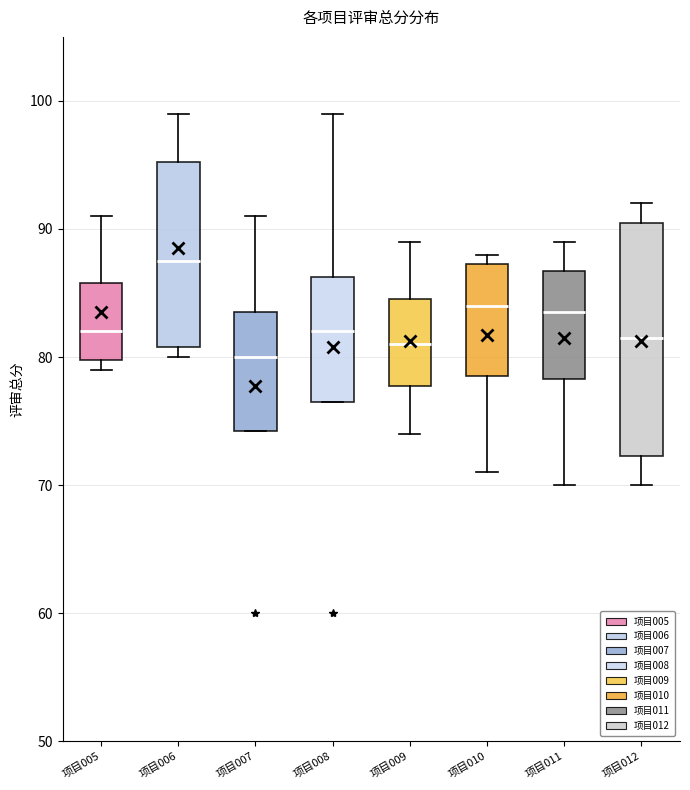

Reading left to right, read every box against the y-axis: the position of its median line, the range the box covers, and the ends of its whiskers. The values are not printed on the chart, so give them approximately, as read against the axis.

项目005: median 82, box 80 to 86, whiskers 79 to 91
项目006: median 88, box 81 to 95, whiskers 80 to 99
项目007: median 80, box 74 to 84, whiskers 74 to 91
项目008: median 82, box 77 to 86, whiskers 77 to 99
项目009: median 81, box 78 to 85, whiskers 74 to 89
项目010: median 84, box 79 to 87, whiskers 71 to 88
项目011: median 84, box 78 to 87, whiskers 70 to 89
项目012: median 82, box 72 to 91, whiskers 70 to 92